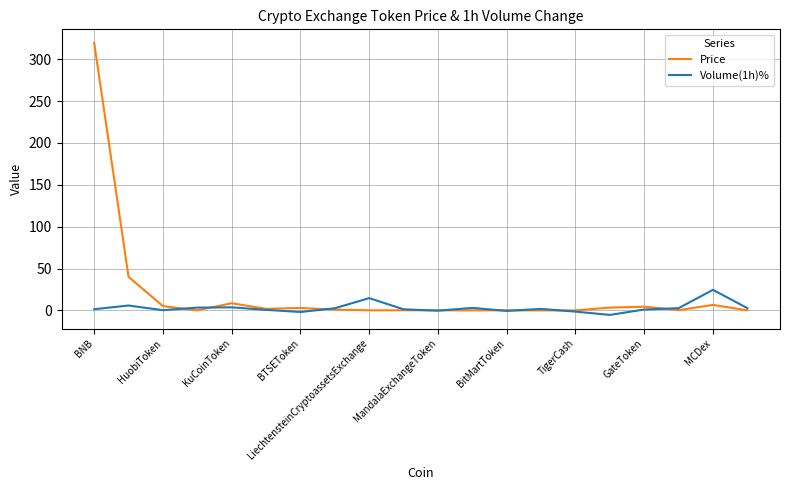

Which series has the widest spread of values?

Price